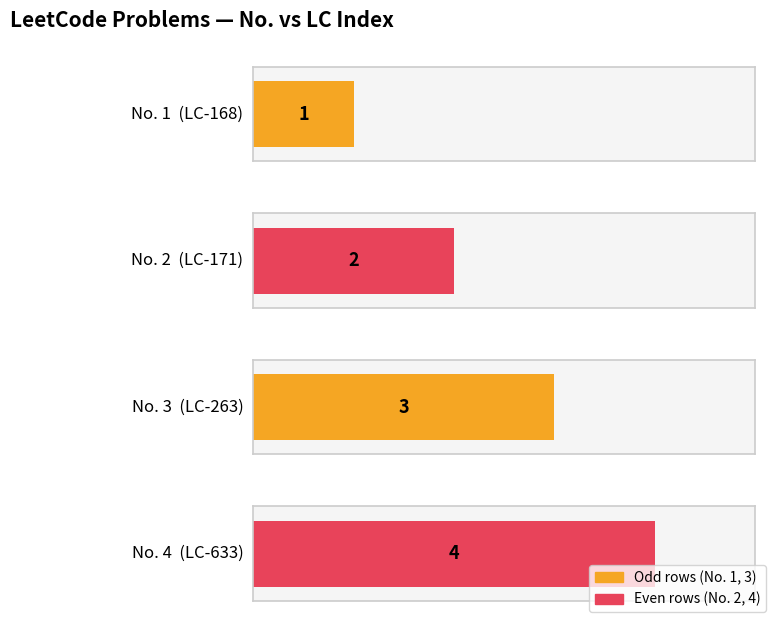

How many data points are less than 3?

2